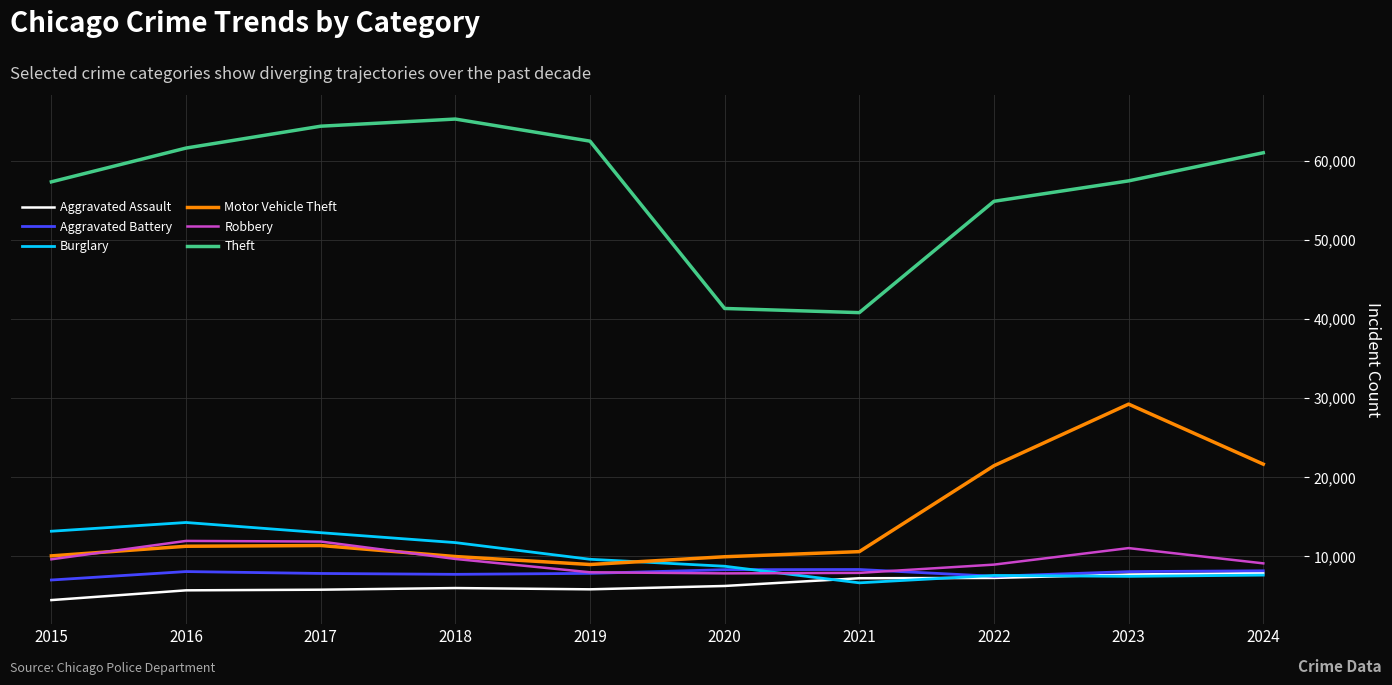

Which series has the widest spread of values?

Theft